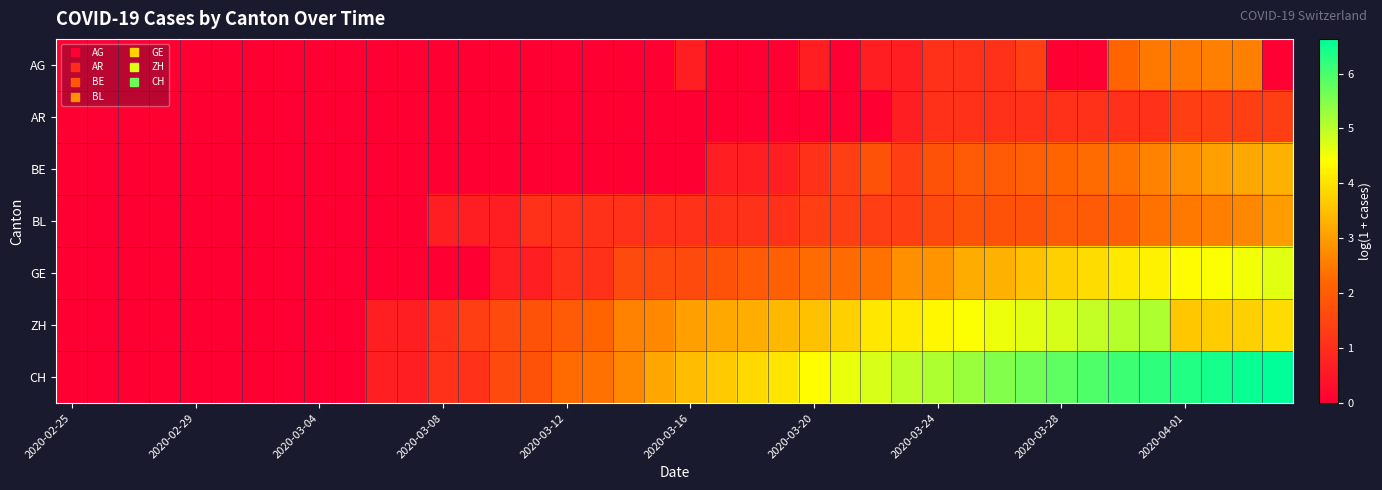

Which series has the largest total across all categories?

CH